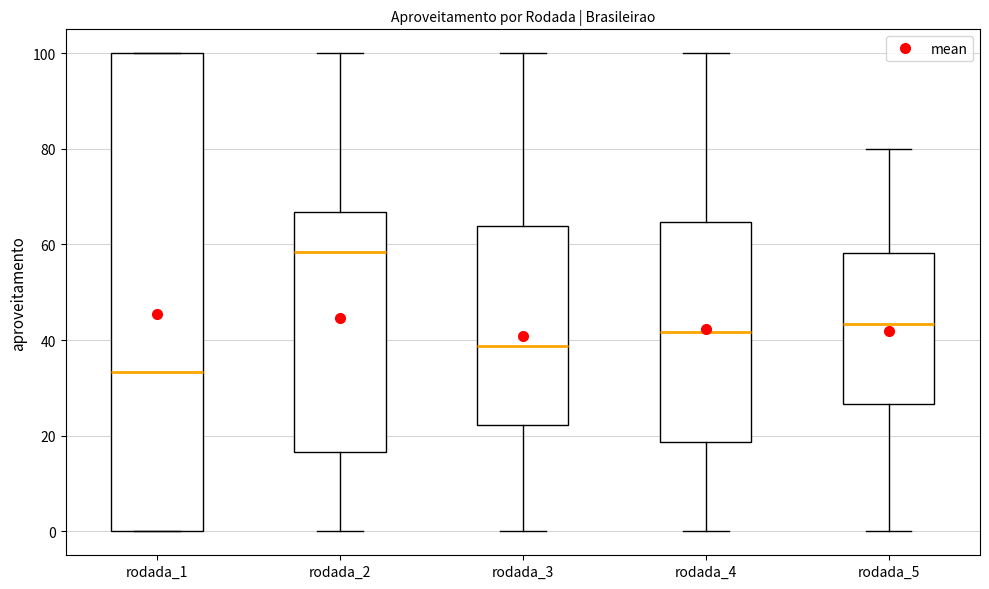

Where is the upper edge of the box for rodada_1 on the y-axis? The values are not printed on the chart, so give them approximately, as read against the axis.

100